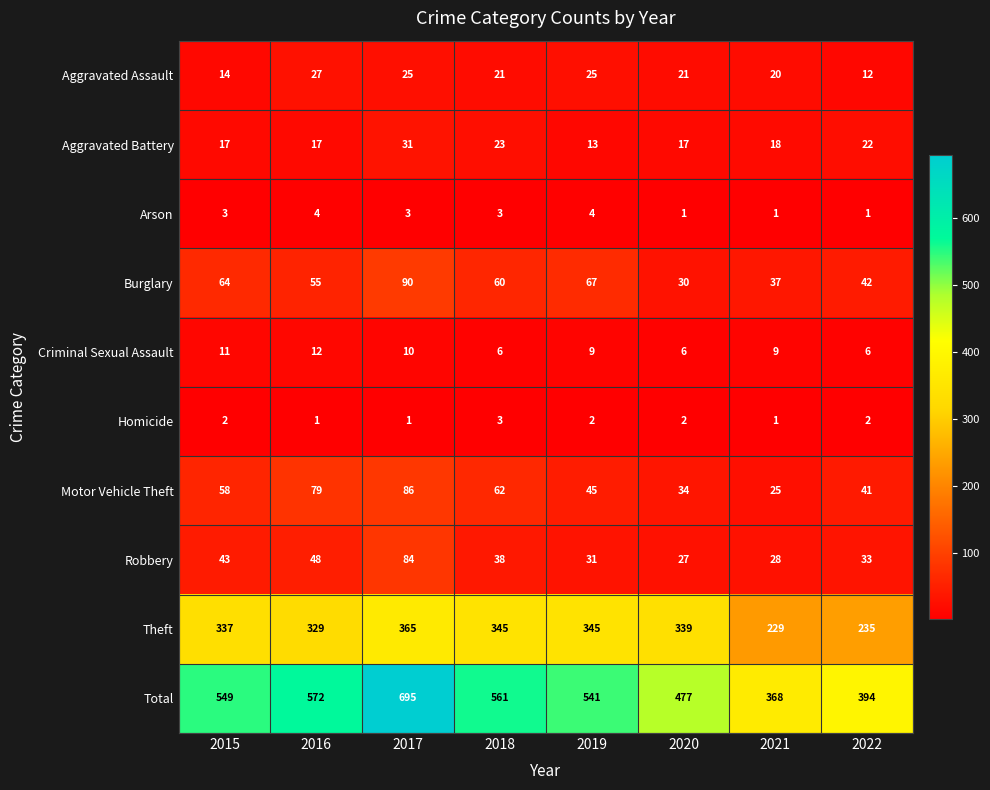

What is the total value across all series at 2017?

1390